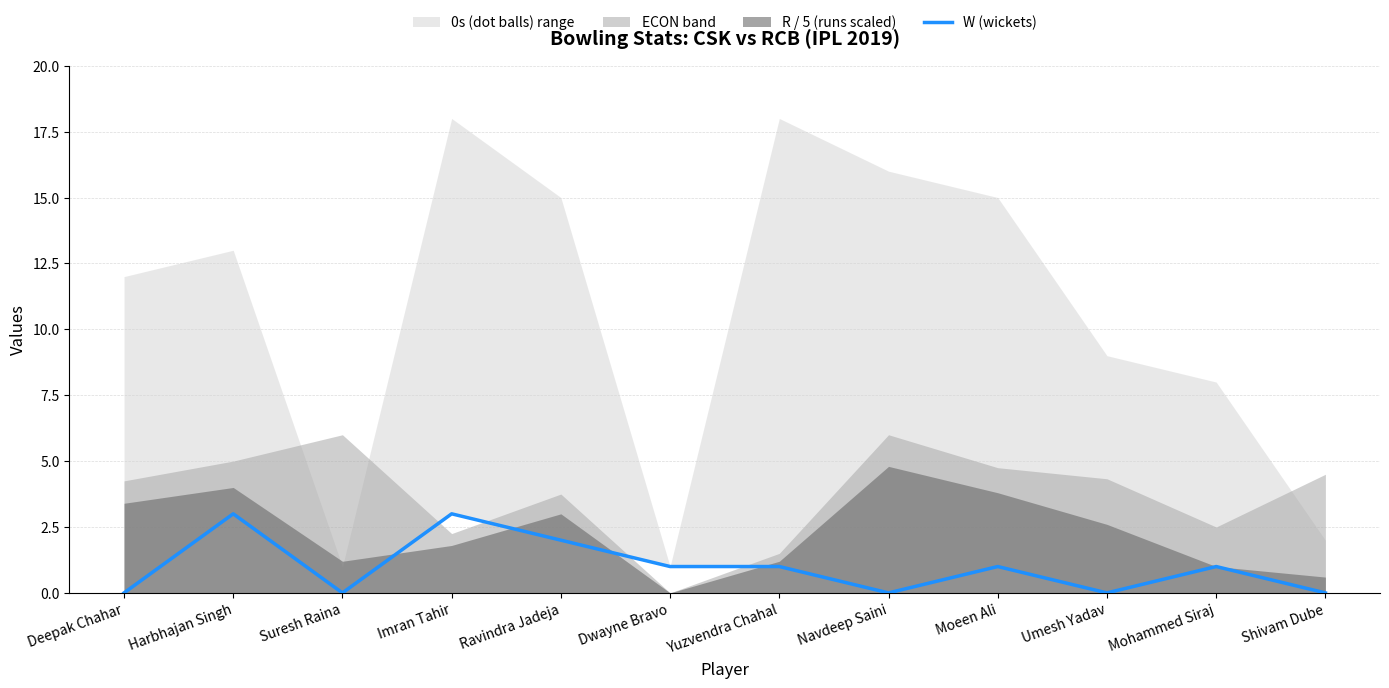

Reading left to right, what are all the values shown in this chart?

Deepak Chahar=0	Harbhajan Singh=3	Suresh Raina=0	Imran Tahir=3	Ravindra Jadeja=2	Dwayne Bravo=1	Yuzvendra Chahal=1	Navdeep Saini=0	Moeen Ali=1	Umesh Yadav=0	Mohammed Siraj=1	Shivam Dube=0